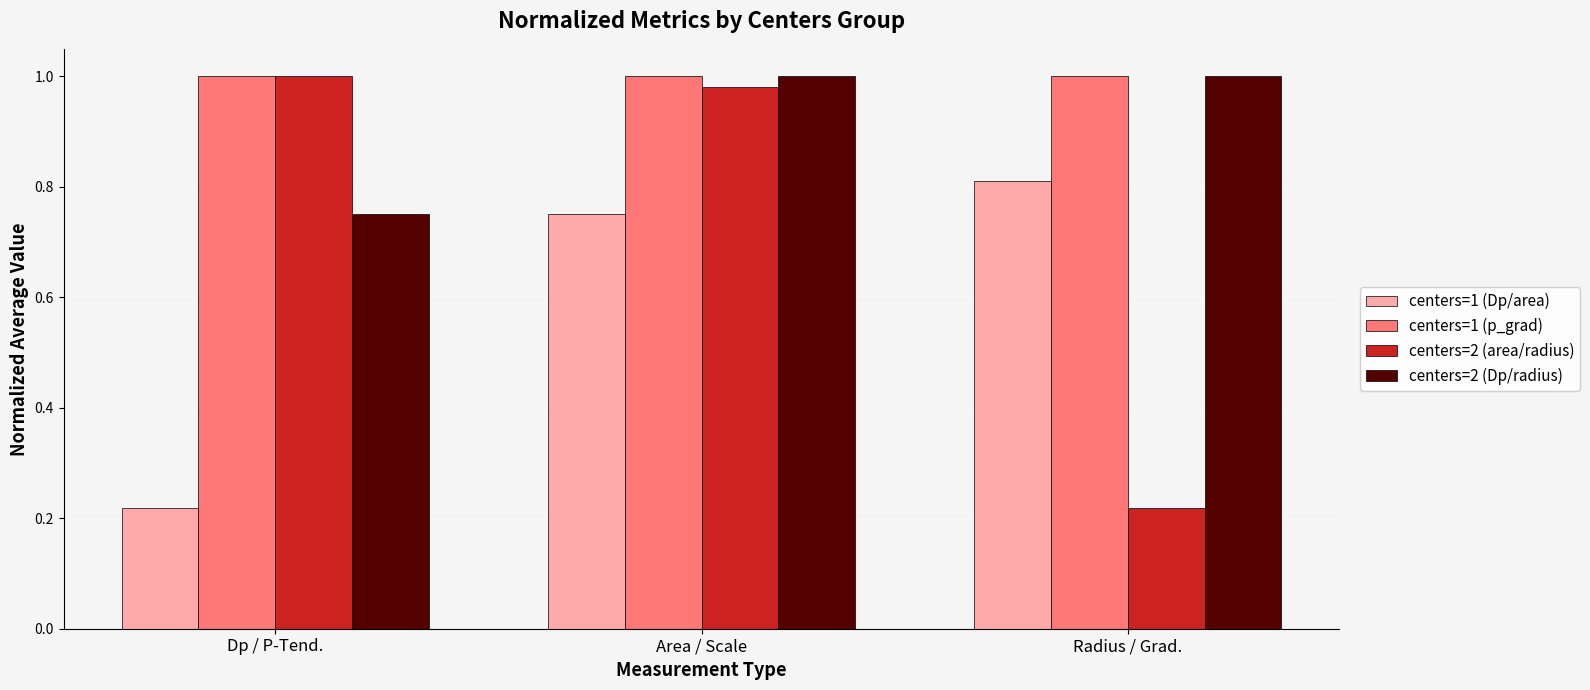

What is the label of the 2nd bar from the left?

Area / Scale